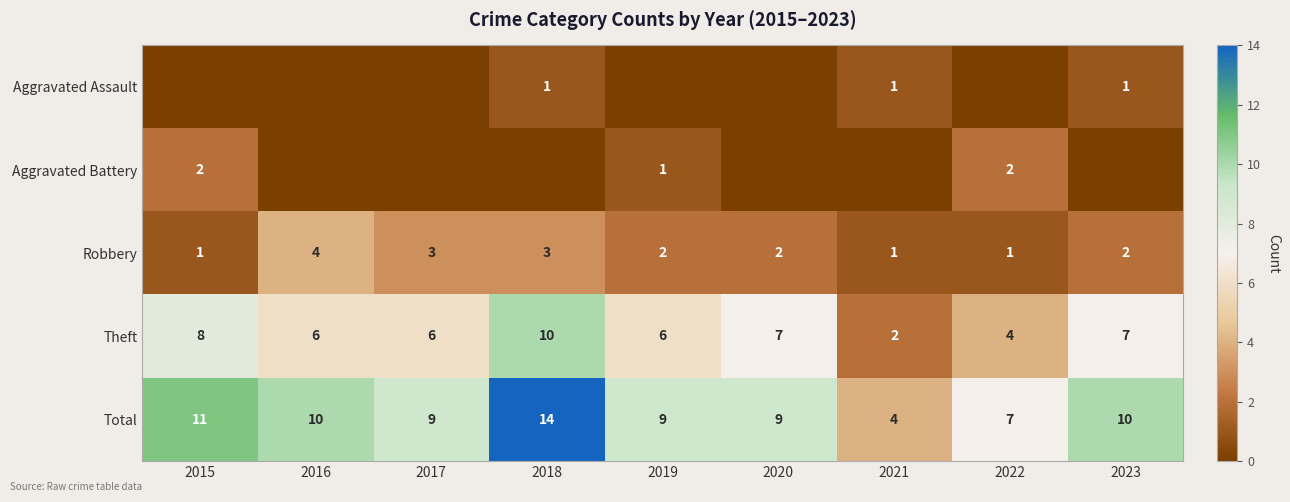

What is the lowest value of the Theft series?

2